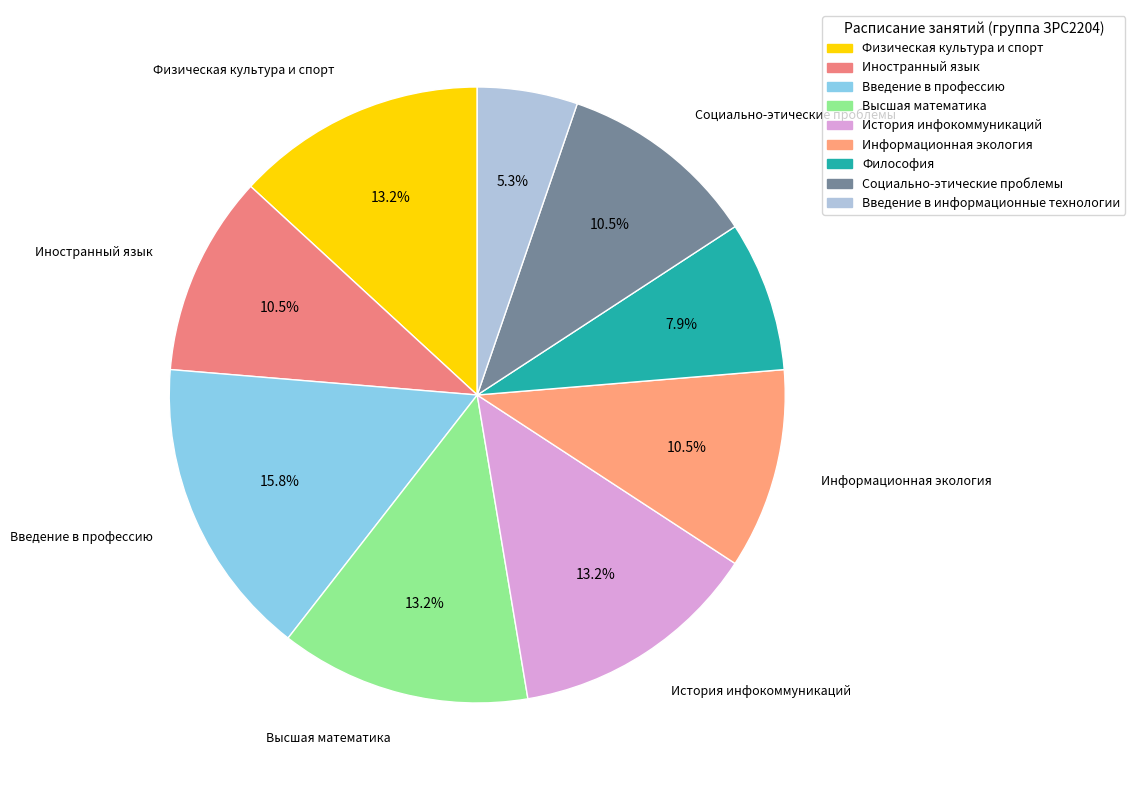

How many slices are in this pie chart?

9